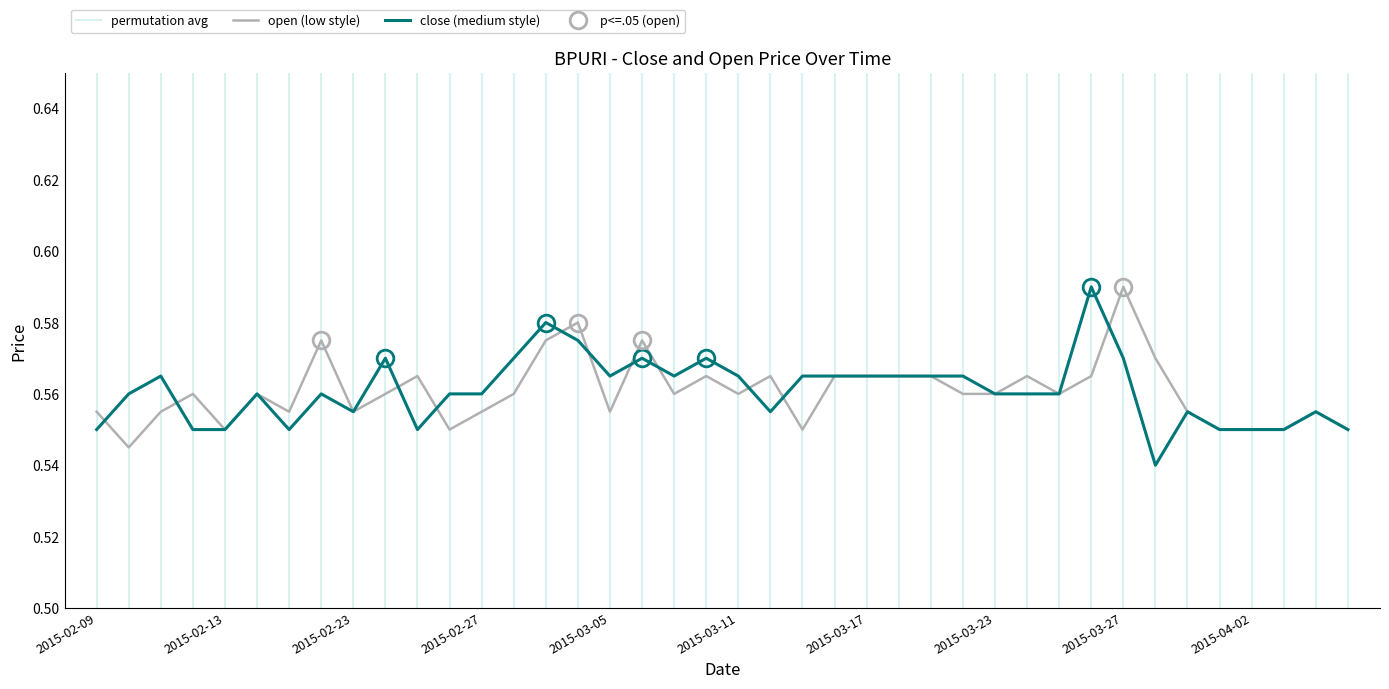

Reading left to right, transcribe all the data shown in this chart.

close: 2015-02-09=0.6	2015-02-10=0.6	2015-02-11=0.6	2015-02-12=0.6	2015-02-13=0.6	2015-02-16=0.6	2015-02-17=0.6	2015-02-18=0.6	2015-02-23=0.6	2015-02-24=0.6	2015-02-25=0.6	2015-02-26=0.6	2015-02-27=0.6	2015-03-02=0.6	2015-03-03=0.6	2015-03-04=0.6	2015-03-05=0.6	2015-03-06=0.6	2015-03-09=0.6	2015-03-10=0.6	2015-03-11=0.6	2015-03-12=0.6	2015-03-13=0.6	2015-03-16=0.6	2015-03-17=0.6	2015-03-18=0.6	2015-03-19=0.6	2015-03-20=0.6	2015-03-23=0.6	2015-03-24=0.6	2015-03-25=0.6	2015-03-26=0.6	2015-03-27=0.6	2015-03-30=0.5	2015-03-31=0.6	2015-04-01=0.6	2015-04-02=0.6	2015-04-03=0.6	2015-04-06=0.6	2015-04-07=0.6
open: 2015-02-09=0.6	2015-02-10=0.5	2015-02-11=0.6	2015-02-12=0.6	2015-02-13=0.6	2015-02-16=0.6	2015-02-17=0.6	2015-02-18=0.6	2015-02-23=0.6	2015-02-24=0.6	2015-02-25=0.6	2015-02-26=0.6	2015-02-27=0.6	2015-03-02=0.6	2015-03-03=0.6	2015-03-04=0.6	2015-03-05=0.6	2015-03-06=0.6	2015-03-09=0.6	2015-03-10=0.6	2015-03-11=0.6	2015-03-12=0.6	2015-03-13=0.6	2015-03-16=0.6	2015-03-17=0.6	2015-03-18=0.6	2015-03-19=0.6	2015-03-20=0.6	2015-03-23=0.6	2015-03-24=0.6	2015-03-25=0.6	2015-03-26=0.6	2015-03-27=0.6	2015-03-30=0.6	2015-03-31=0.6	2015-04-01=0.6	2015-04-02=0.6	2015-04-03=0.6	2015-04-06=0.6	2015-04-07=0.6